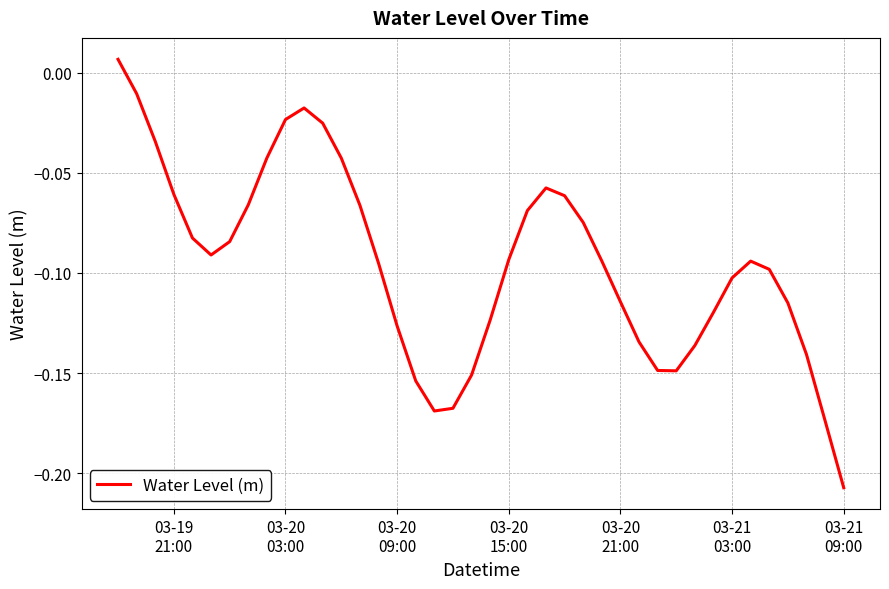

Is this an area chart (filled region under the line)?

No